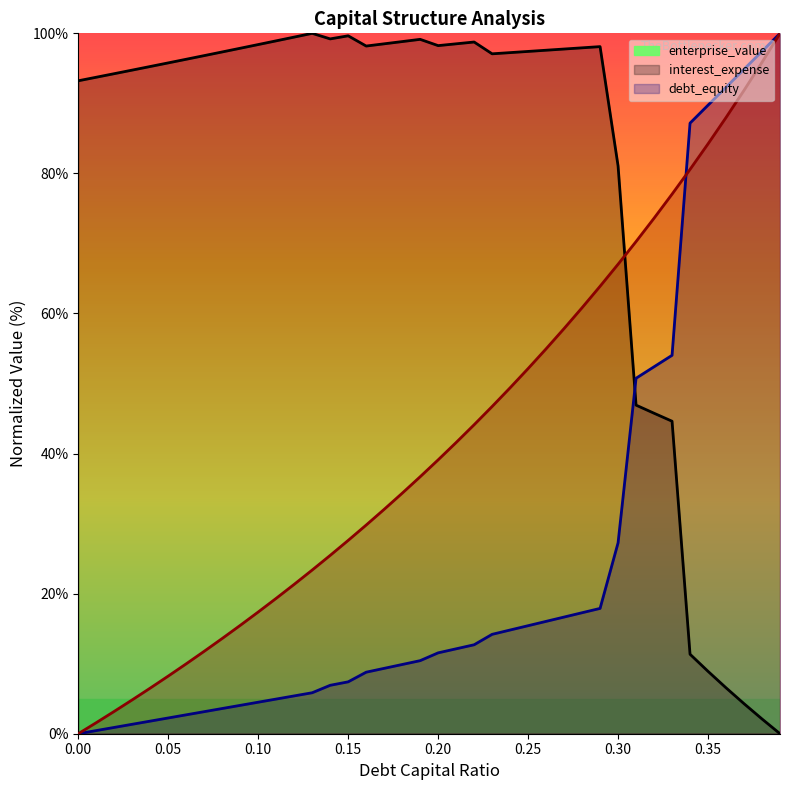

The value of interest_expense at 0.19 is 5.2. True or false?

False